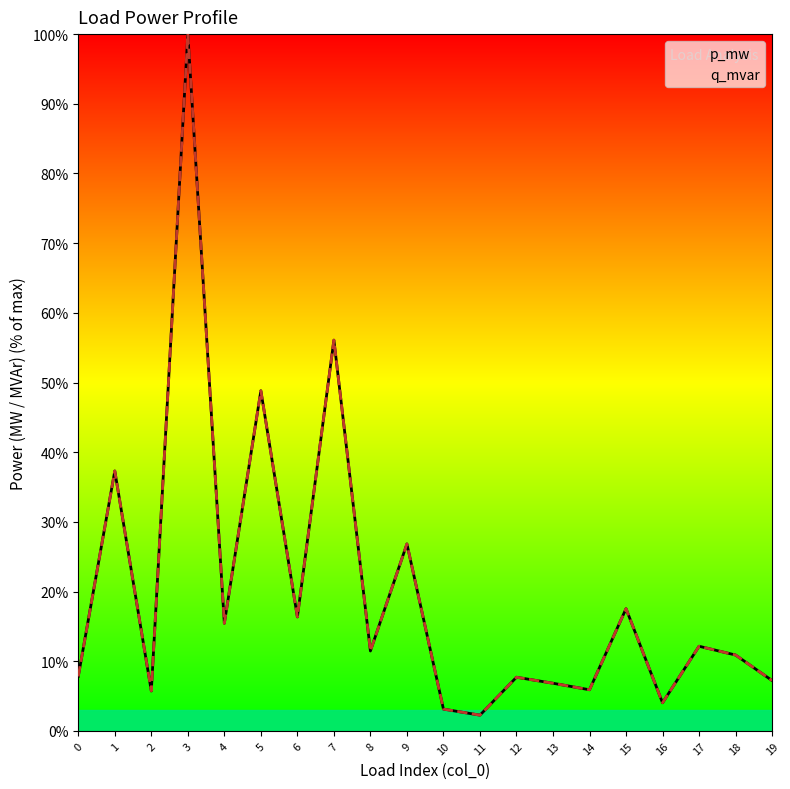

Where do p_mw and q_mvar first cross each other?

0 and 1